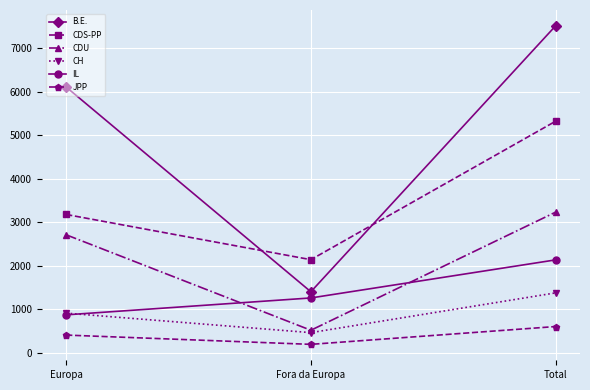

Does the chart display data point markers on the line(s)?

Yes